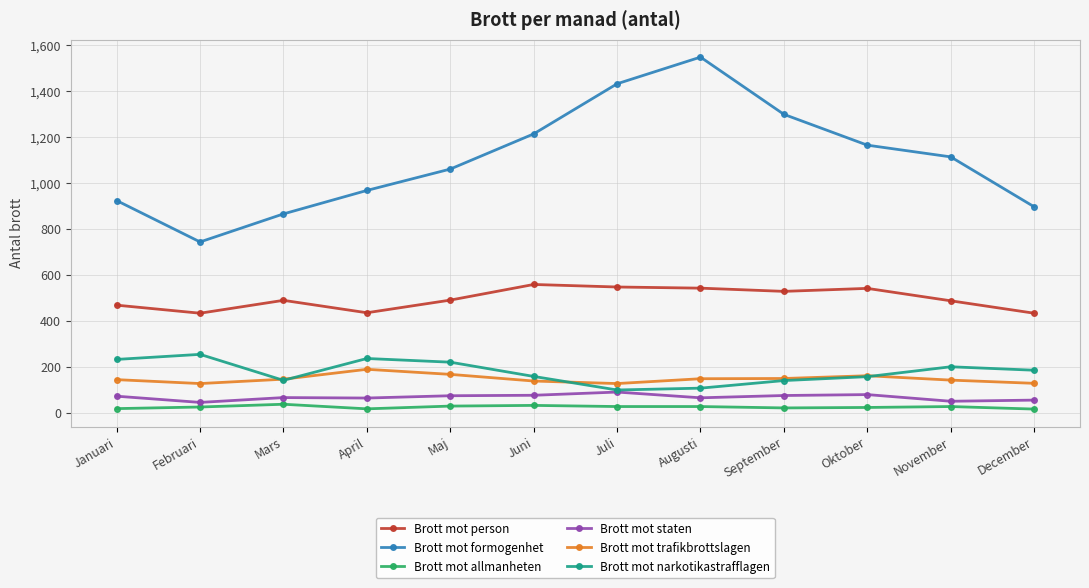

Which series changed the most between April and September?

Brott mot formogenhet